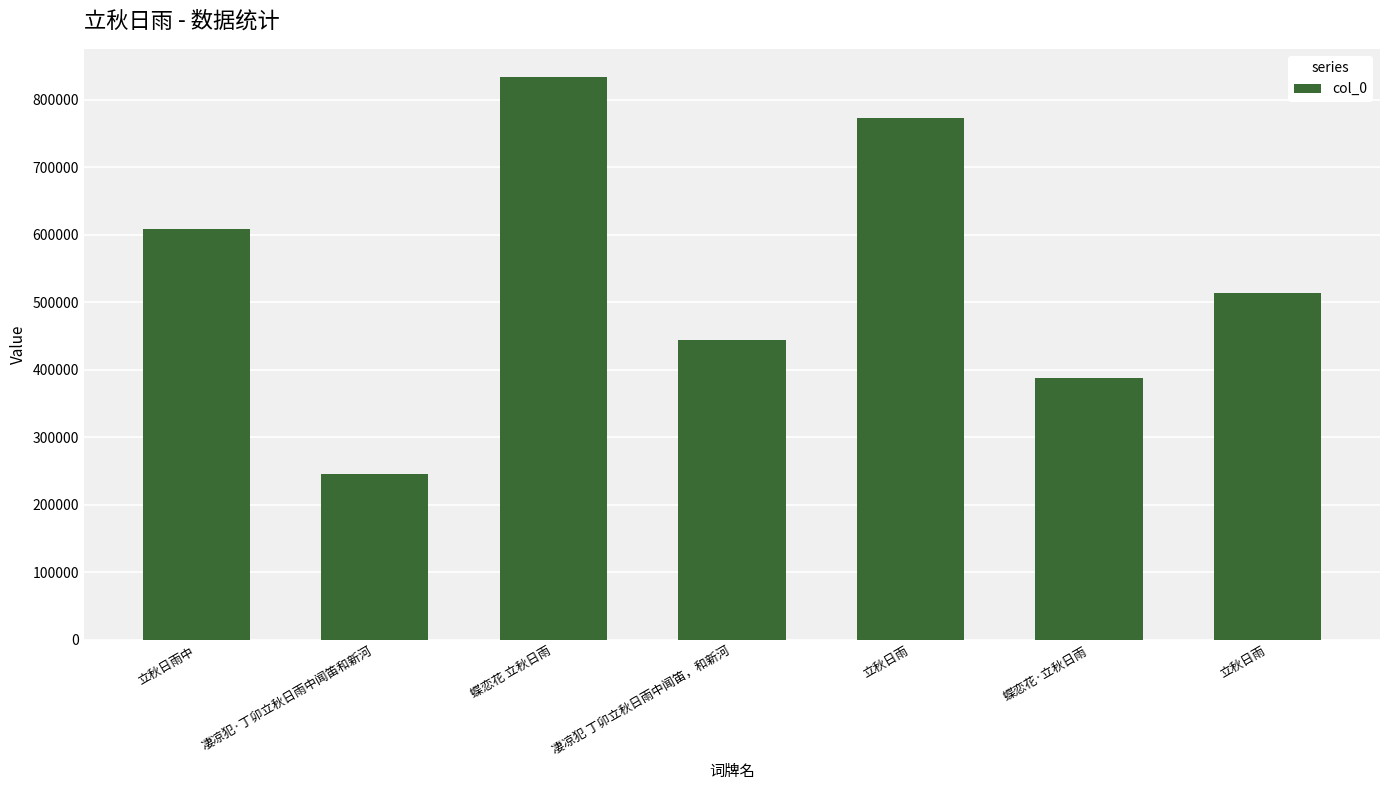

How many bars are there in total?

7